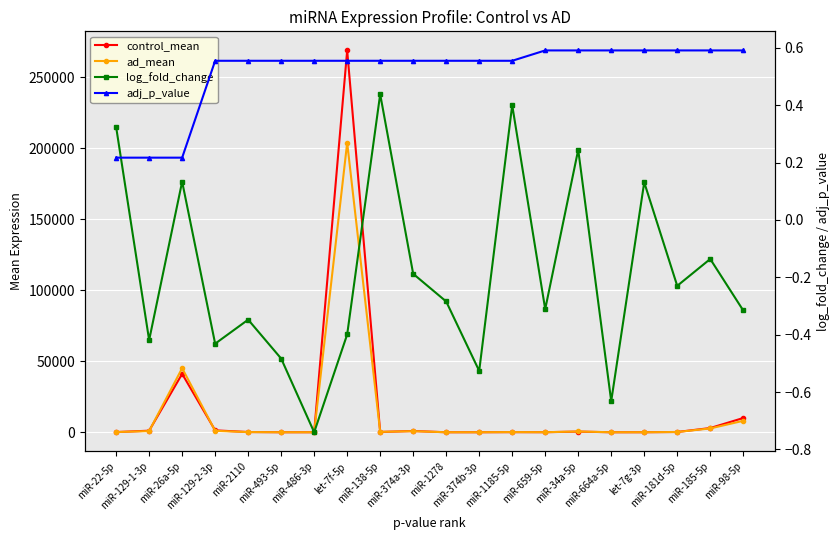

How many categories are shown in the chart?

20